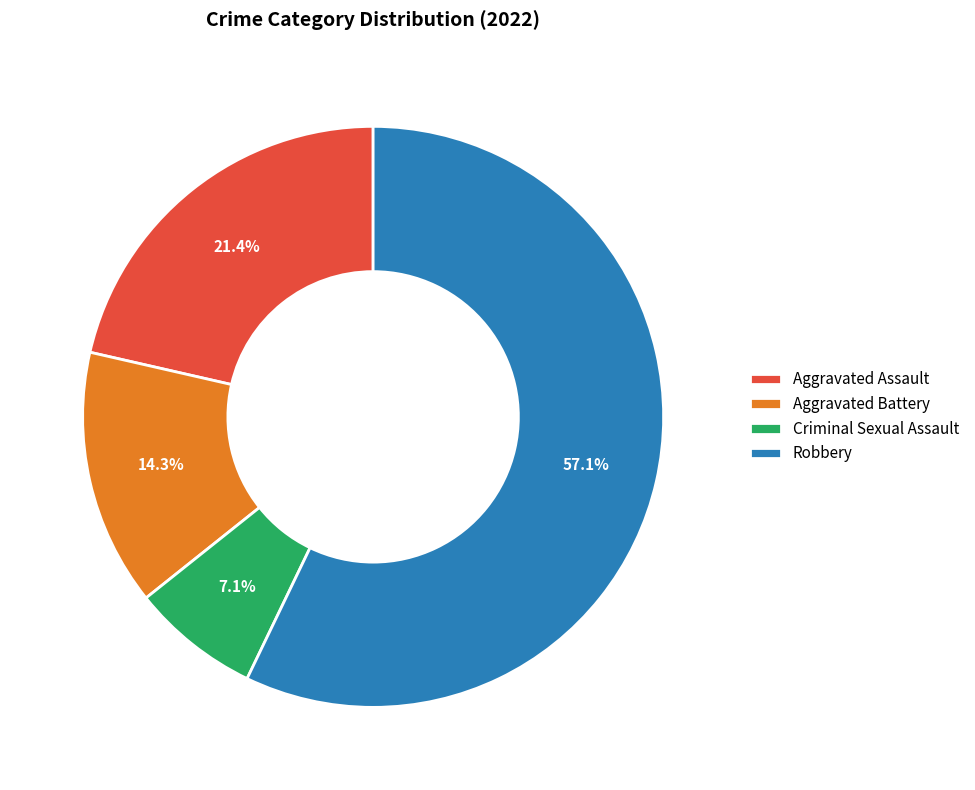

How much of the chart is everything except Criminal Sexual Assault?

92.9%